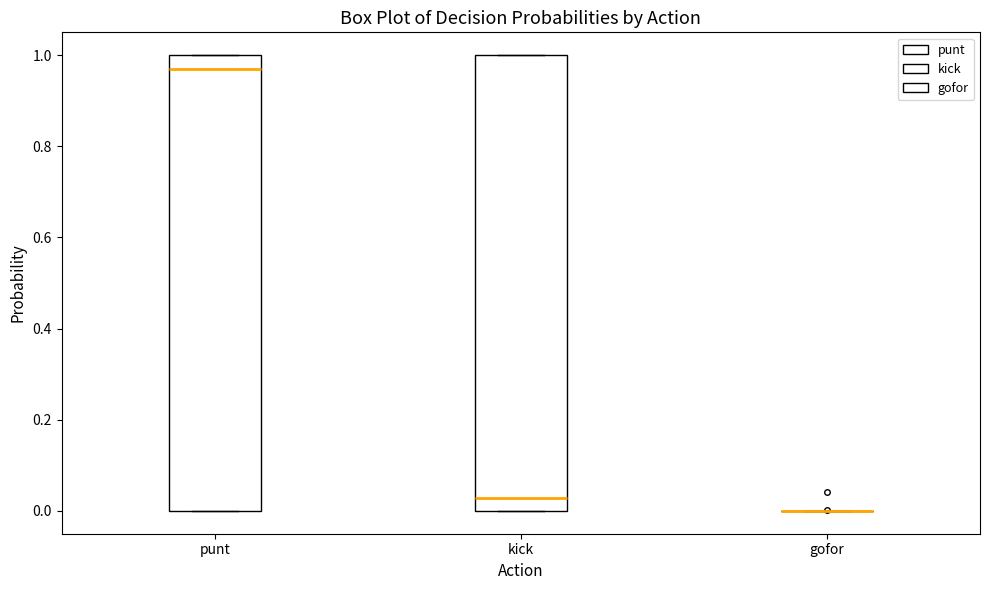

Reading left to right, read every box against the y-axis: the position of its median line, the range the box covers, and the ends of its whiskers. The values are not printed on the chart, so give them approximately, as read against the axis.

punt: median 0.98, box 0.00 to 1.00, whiskers 0.00 to 1.00
kick: median 0.02, box 0.00 to 1.00, whiskers 0.00 to 1.00
gofor: box collapsed to a line at 0.00, whiskers 0.00 to 0.00